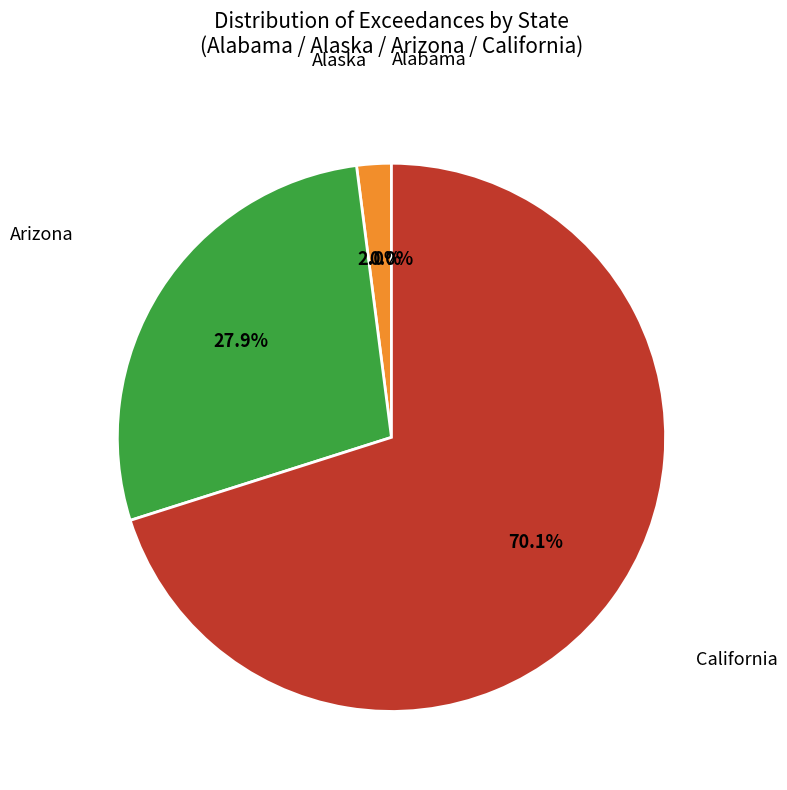

Is the sum of 22 and 7 greater than half?

No